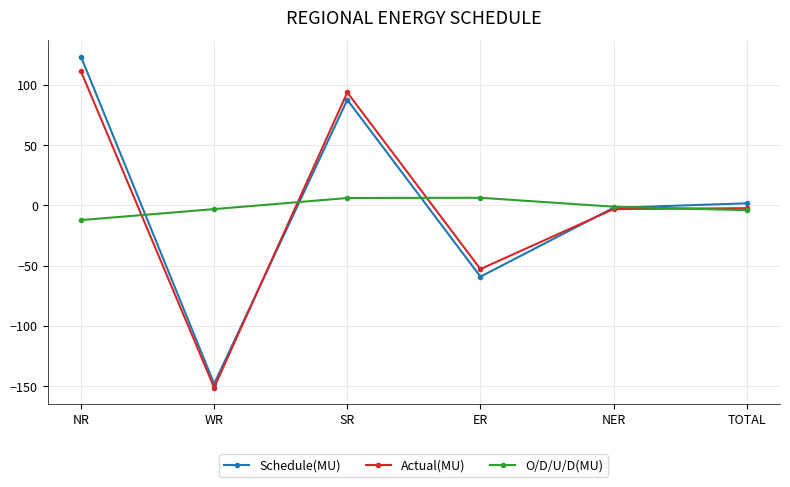

The value of O/D/U/D(MU) at TOTAL is -4.0. True or false?

True